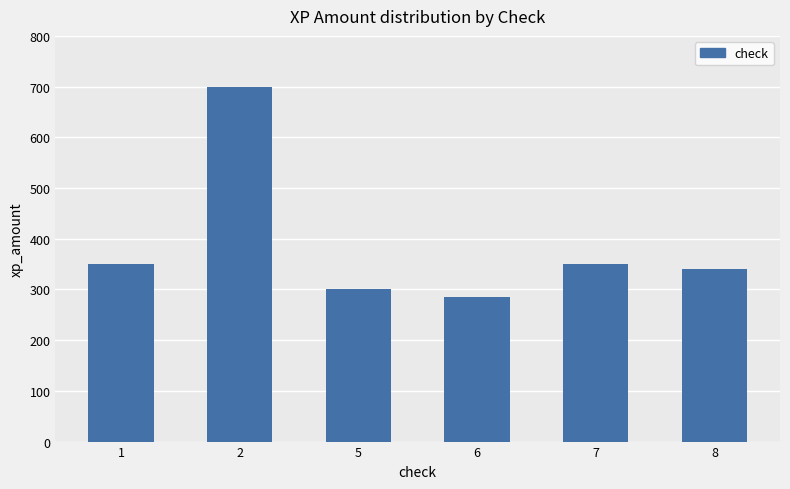

How many bars are there in total?

6